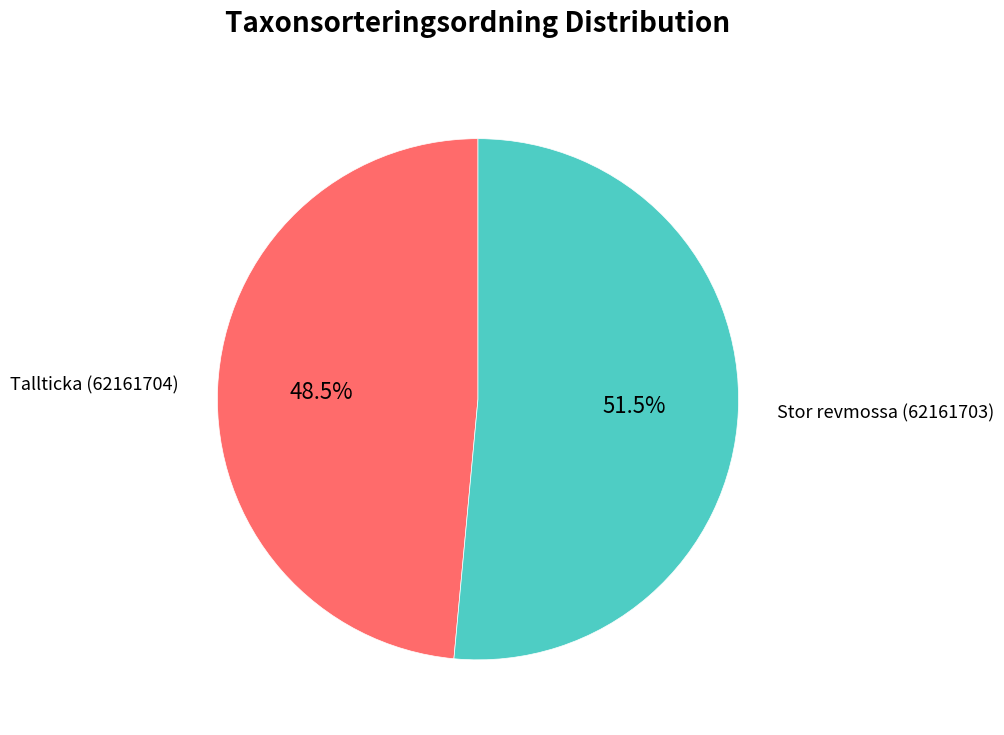

Is there any slice that represents more than half of the pie?

Yes